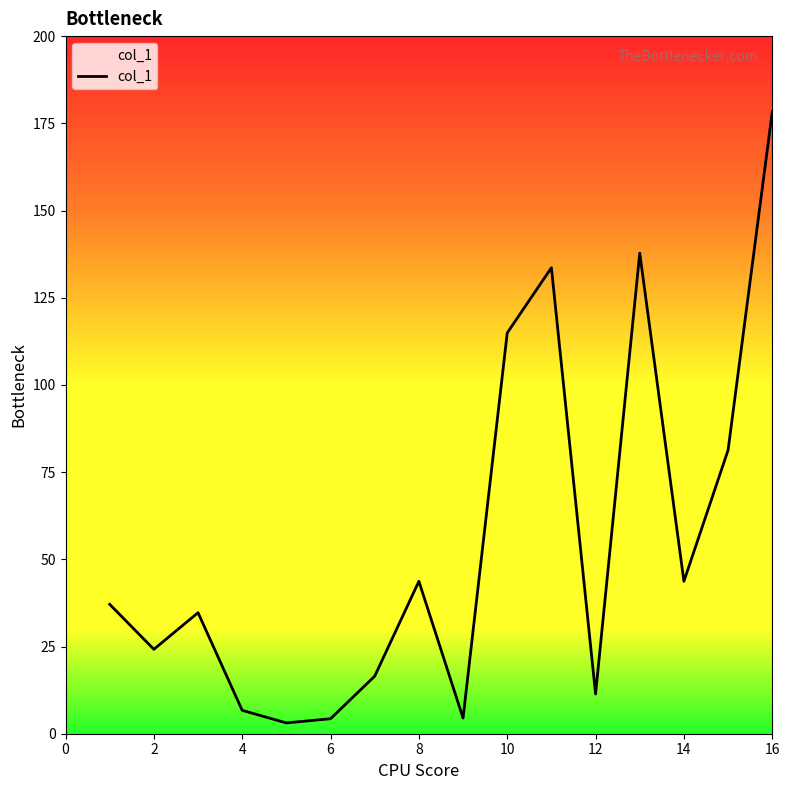

What is the difference between the maximum and minimum values?

175.2